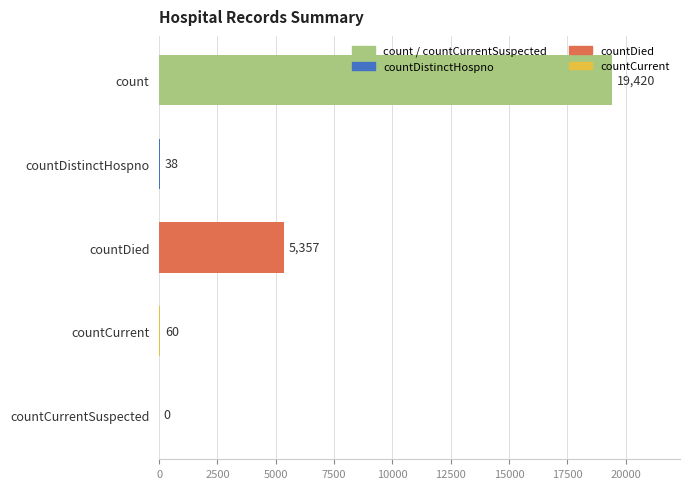

What is the sum of all values?

24875